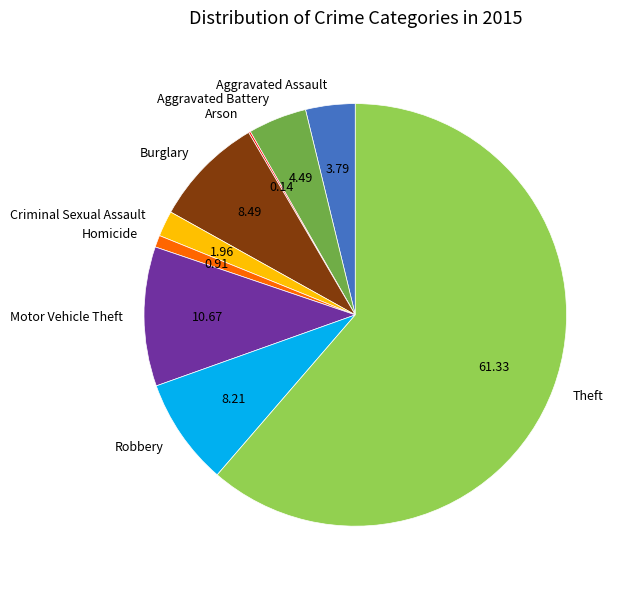

Approximately how many times larger is the value at Theft compared to Criminal Sexual Assault?

31.2